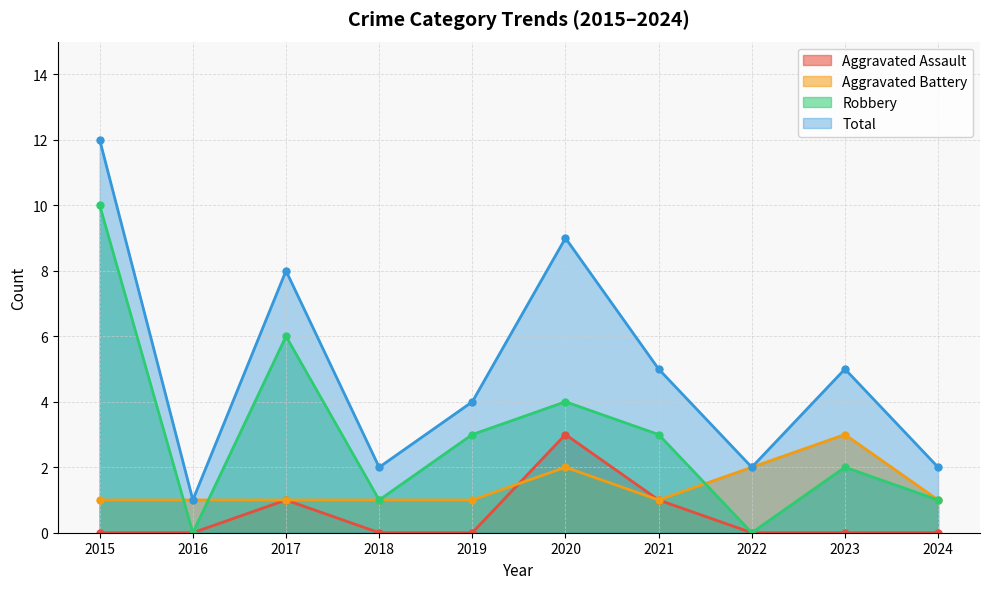

At how many categories does at least one series exceed 0?

10